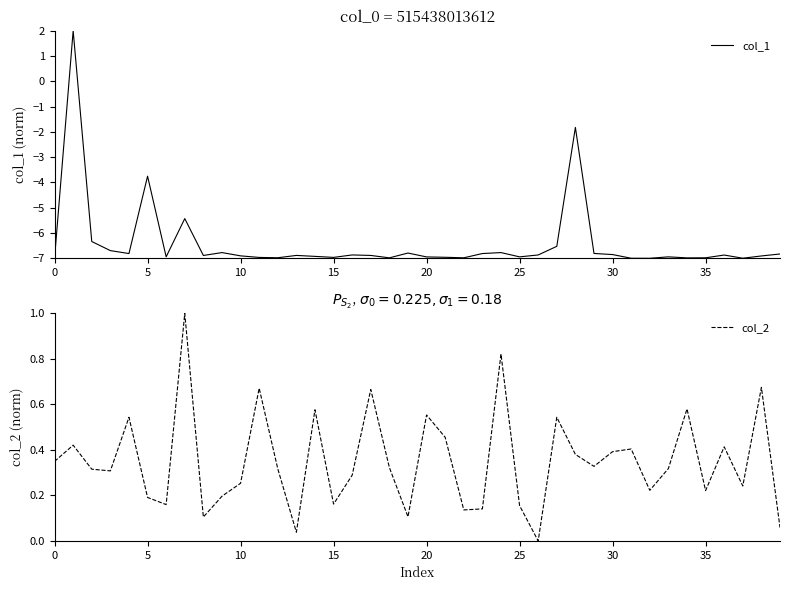

What is the spread (max minus min) of values at 29?

7.1